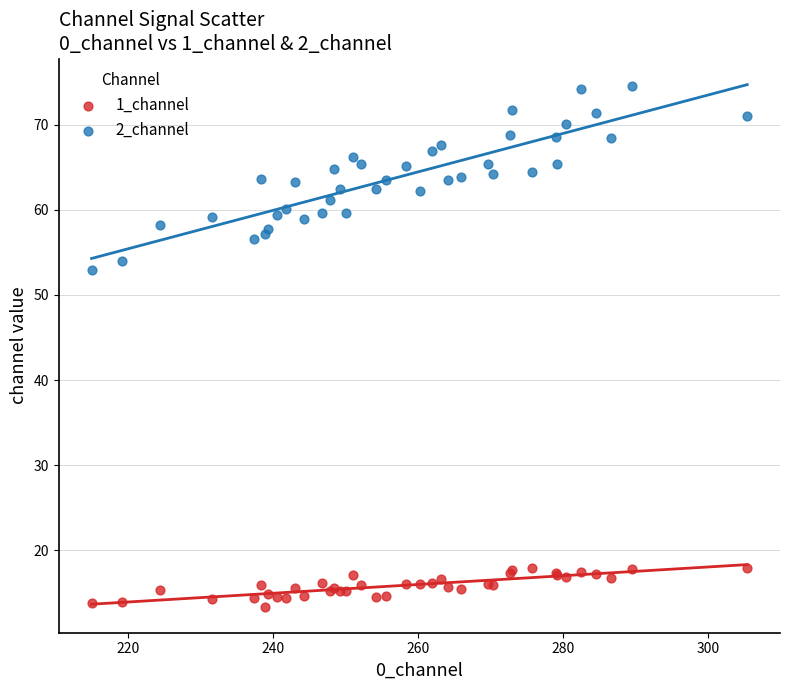

Which series contains the highest Y value?

2_channel